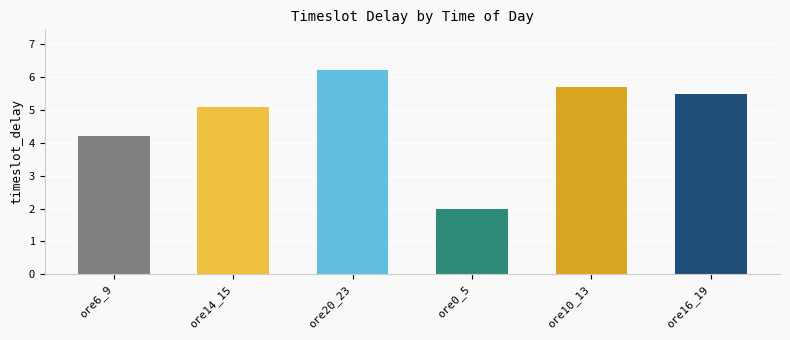

How many bars are there in total?

6